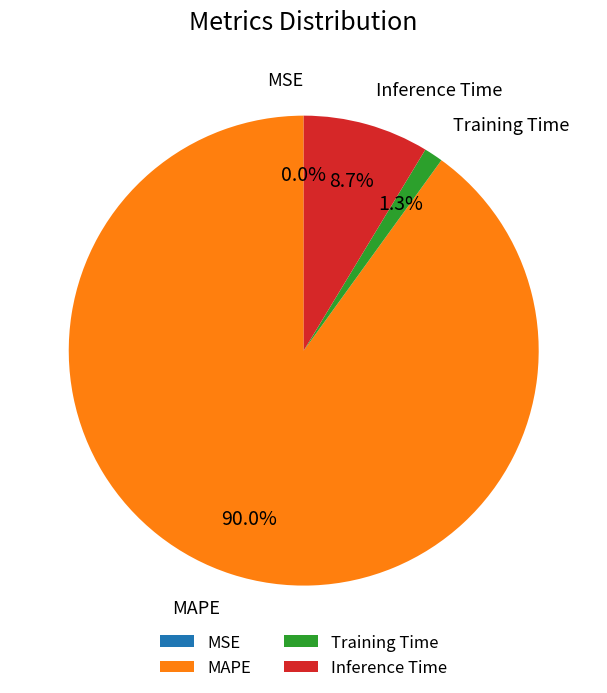

To the nearest percent, what is the average slice percentage?

25%